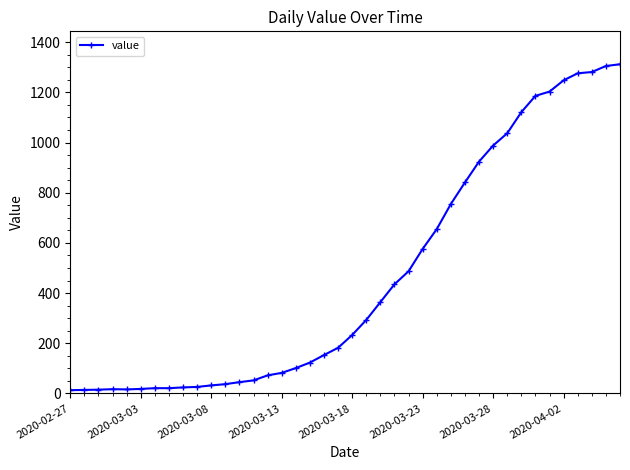

What is the difference between the maximum and minimum values?

1299